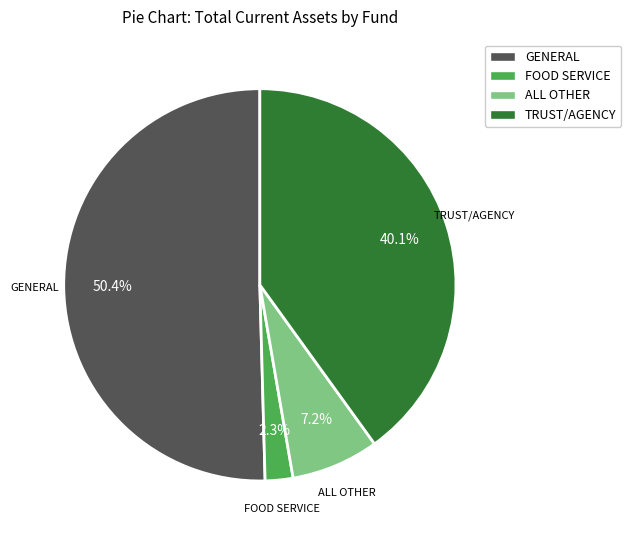

To the nearest percent, what percentage of the pie is FOOD SERVICE?

2%